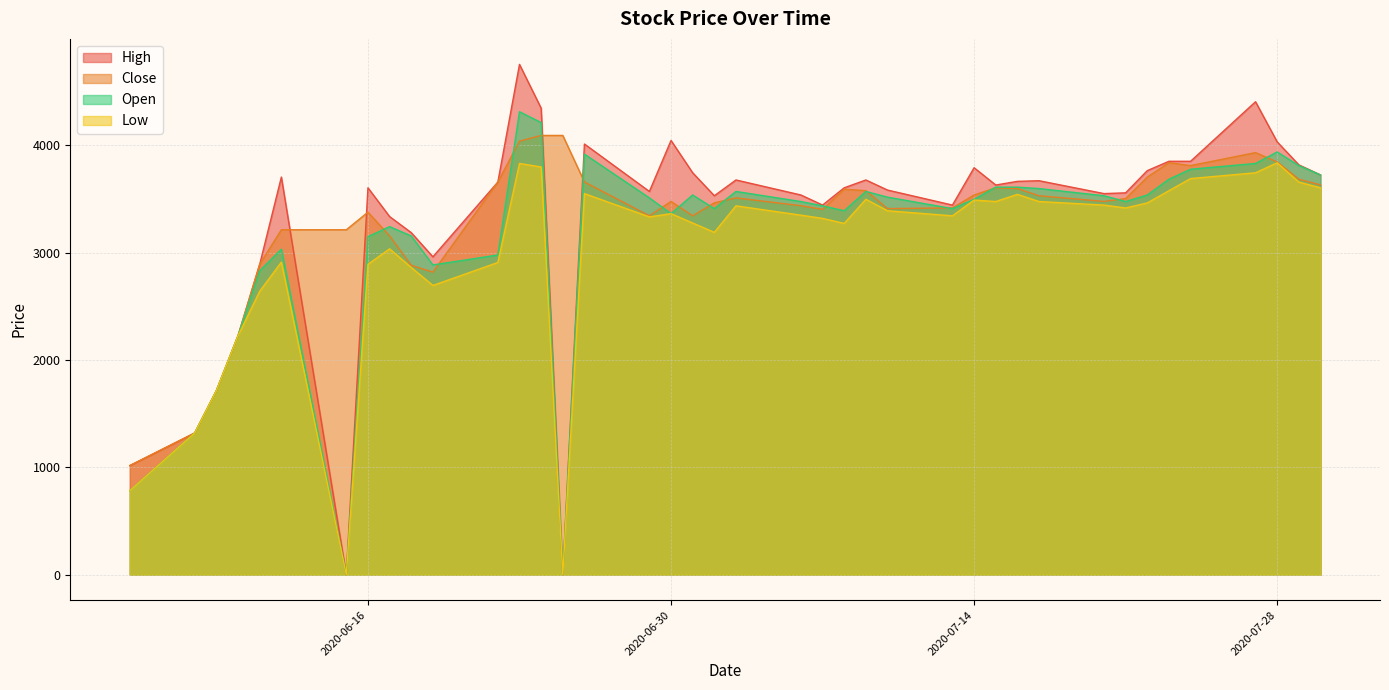

Which series has the largest range (max minus min)?

High